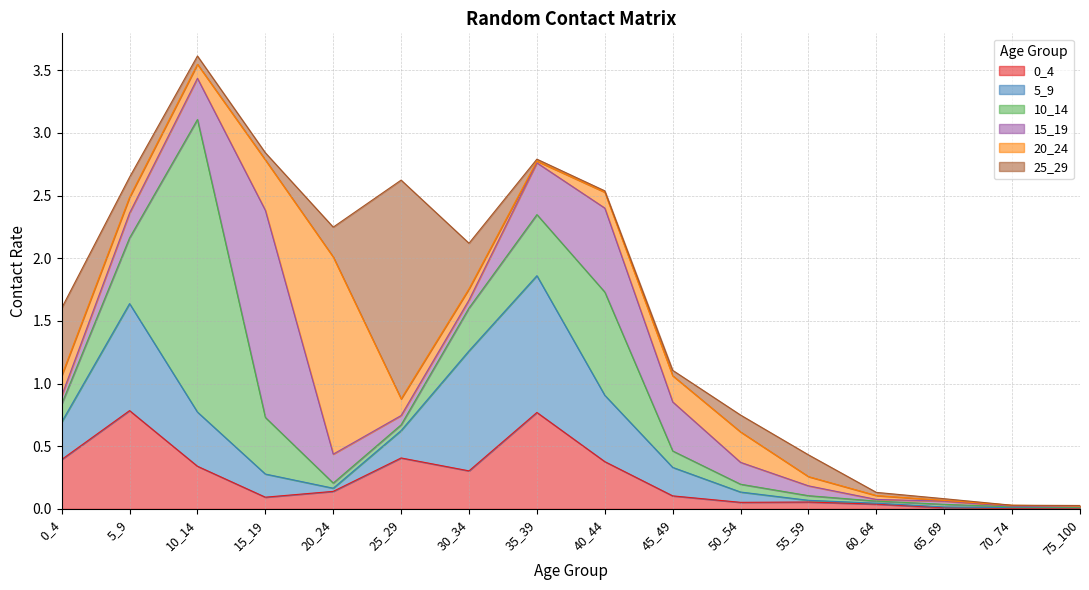

What is the total value across all series at 10_14?

3.6